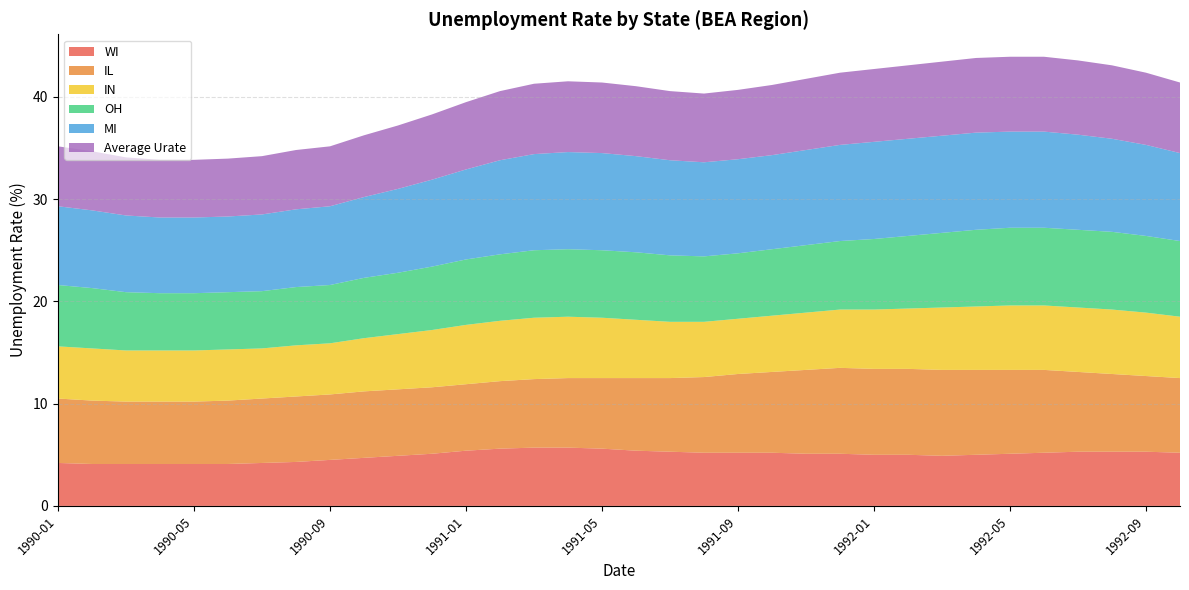

Reading right to left, list all the values displayed in this chart.

WI: 5.2	5.3	5.3	5.3	5.2	5.1	5.0	4.9	5.0	5.0	5.1	5.1	5.2	5.2	5.2	5.3	5.4	5.6	5.7	5.7	5.6	5.4	5.1	4.9	4.7	4.5	4.3	4.2	4.1	4.1	4.1	4.1	4.1	4.2
IL: 7.3	7.4	7.6	7.8	8.1	8.2	8.3	8.4	8.4	8.4	8.4	8.2	7.9	7.7	7.4	7.2	7.1	6.9	6.8	6.7	6.6	6.5	6.5	6.5	6.5	6.4	6.4	6.3	6.2	6.1	6.1	6.1	6.2	6.3
IN: 6.0	6.2	6.3	6.3	6.3	6.3	6.2	6.1	5.9	5.8	5.7	5.6	5.5	5.4	5.4	5.5	5.7	5.9	6.0	6.0	5.9	5.8	5.6	5.4	5.2	5.0	5.0	4.9	5.0	5.0	5.0	5.0	5.1	5.1
OH: 7.4	7.5	7.6	7.6	7.6	7.6	7.5	7.3	7.1	6.9	6.7	6.6	6.5	6.4	6.4	6.5	6.6	6.6	6.6	6.6	6.5	6.4	6.2	6.0	5.9	5.7	5.7	5.6	5.6	5.6	5.6	5.7	5.9	6.0
MI: 8.6	8.9	9.1	9.3	9.4	9.4	9.5	9.5	9.5	9.5	9.4	9.3	9.2	9.2	9.2	9.3	9.4	9.5	9.5	9.4	9.2	8.8	8.5	8.2	7.9	7.7	7.6	7.5	7.4	7.4	7.4	7.5	7.6	7.7
Average Urate: 6.9	7.1	7.2	7.3	7.3	7.3	7.3	7.2	7.2	7.1	7.1	7.0	6.9	6.8	6.7	6.8	6.8	6.9	6.9	6.9	6.8	6.6	6.4	6.2	6.0	5.9	5.8	5.7	5.7	5.6	5.6	5.7	5.8	5.9